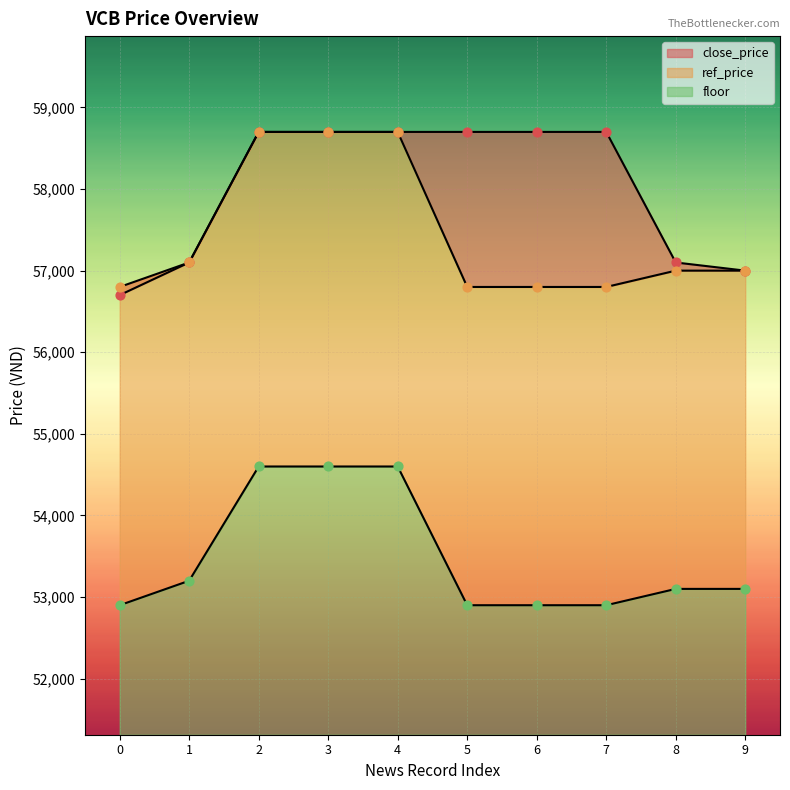

Which series contains the highest Y value?

close_price